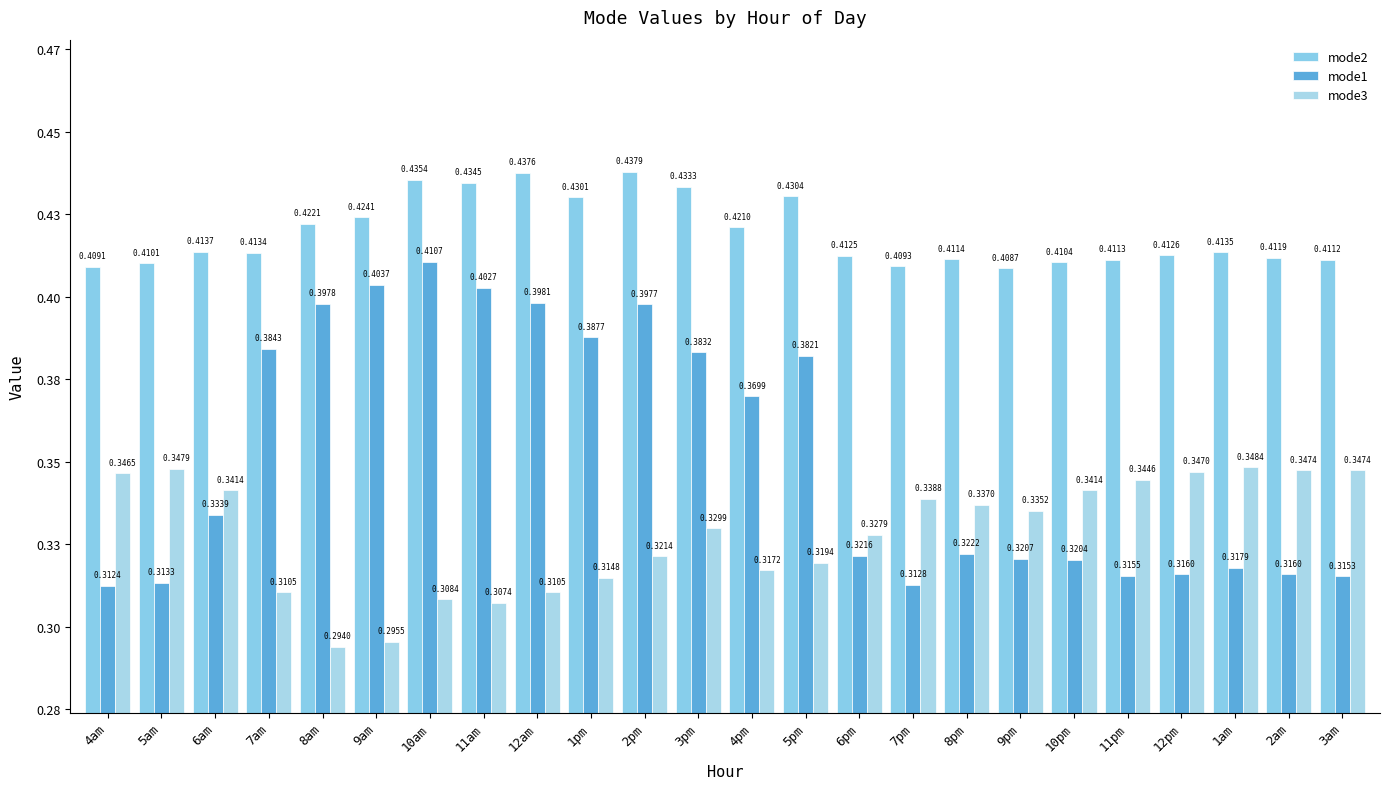

Is it true that mode2 equals 0.7 at 7pm?

False